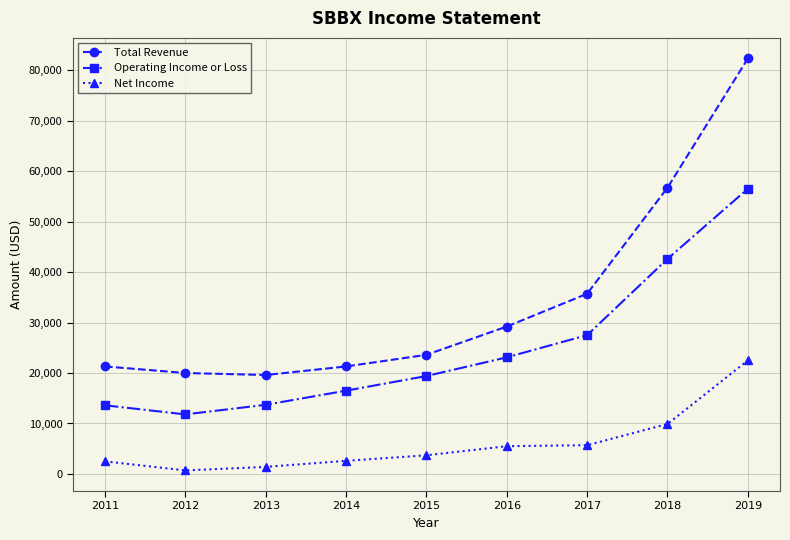

What is the maximum value for Net Income?

22500